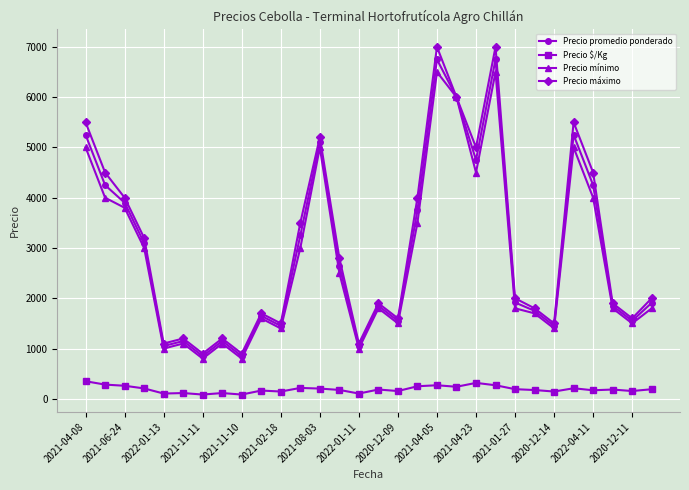

Which series has the widest spread of values?

Precio máximo